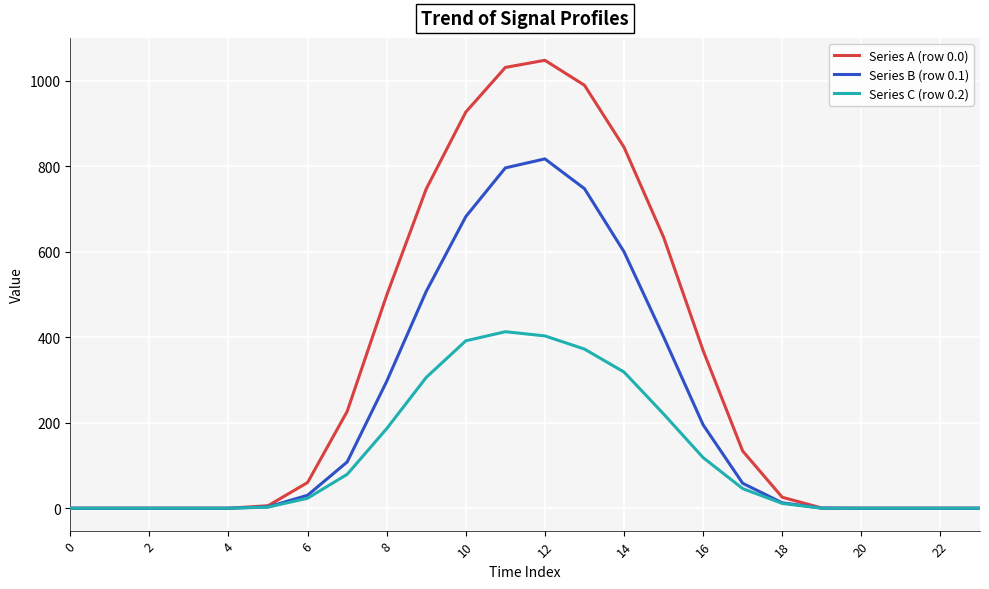

Which series has the largest range (max minus min)?

Series A (row 0.0)